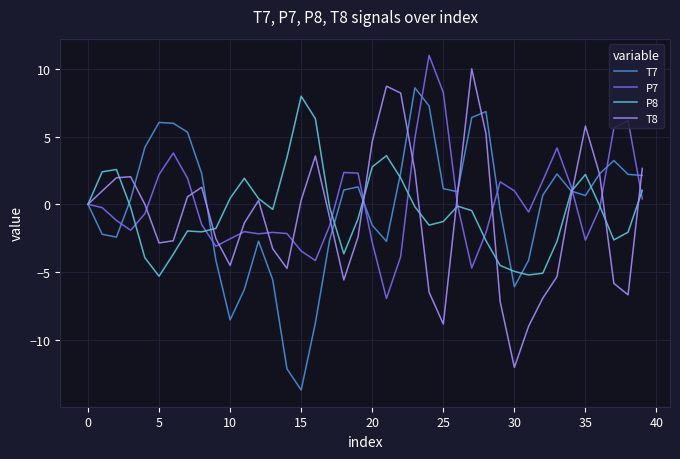

What is the minimum value for T8?

-12.1